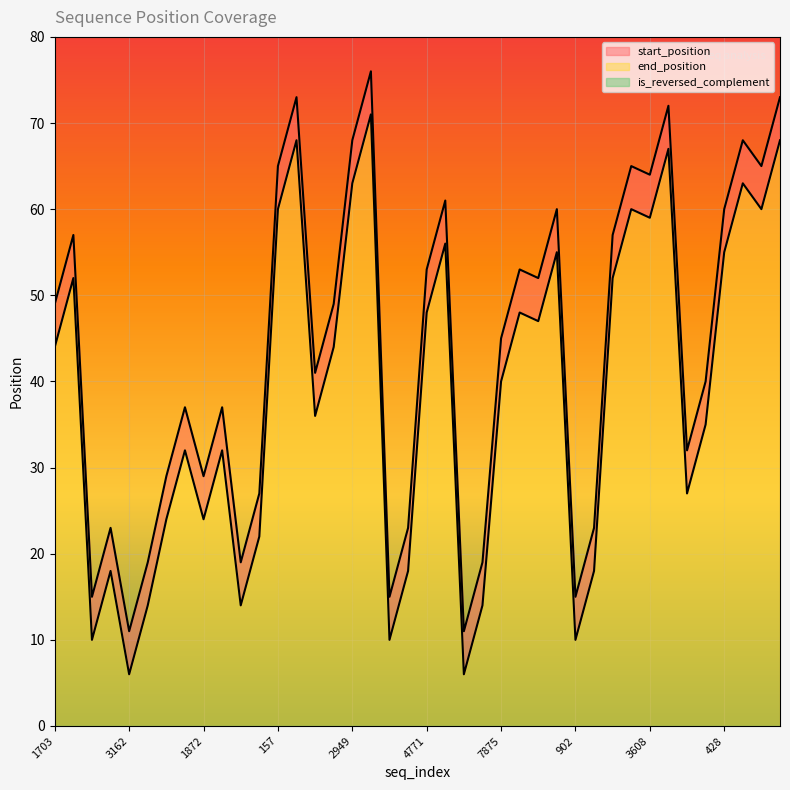

Is it true that end_position equals 87 at 7875?

False